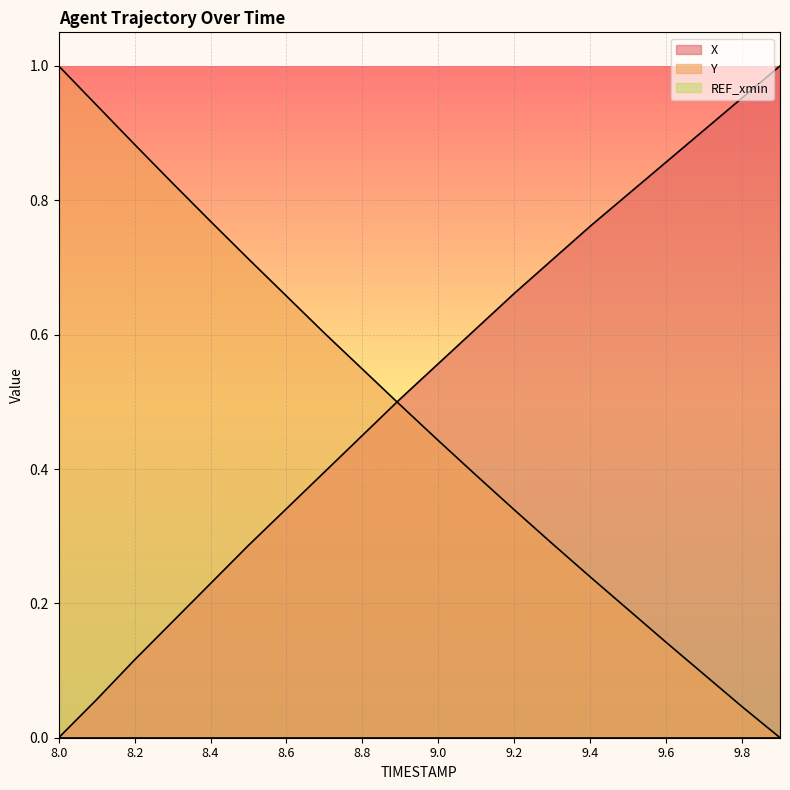

Which series has the largest range (max minus min)?

X